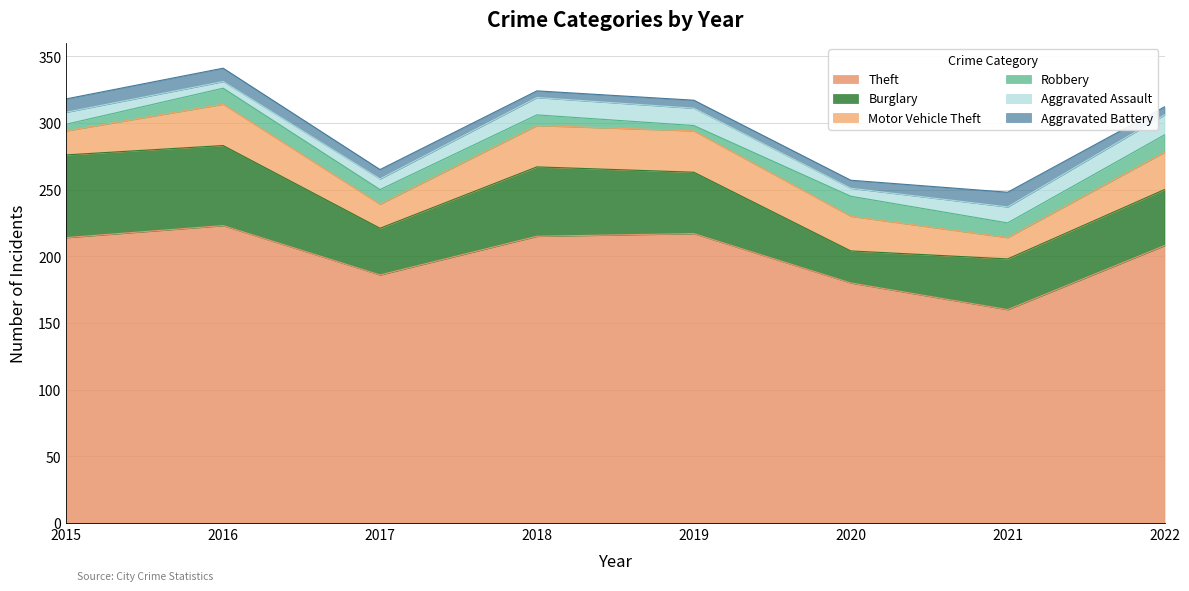

At which category is the sum across all series the highest?

2016